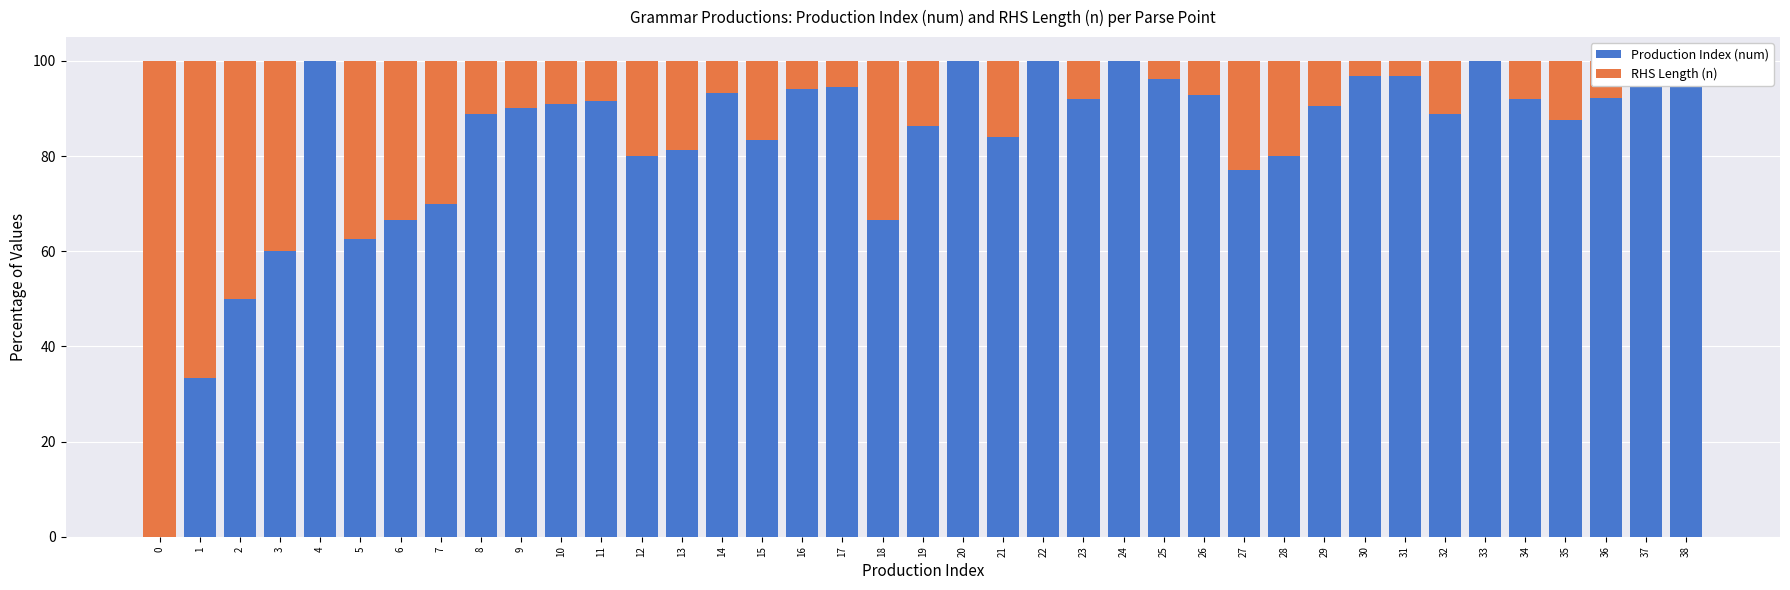

Rank the categories by RHS Length (n) value from lowest to highest.

4, 20, 22, 24, 33, 38, 31, 30, 25, 37, 17, 16, 14, 26, 36, 23, 34, 11, 10, 29, 9, 8, 32, 35, 19, 21, 15, 13, 12, 28, 27, 7, 6, 18, 5, 3, 2, 1, 0